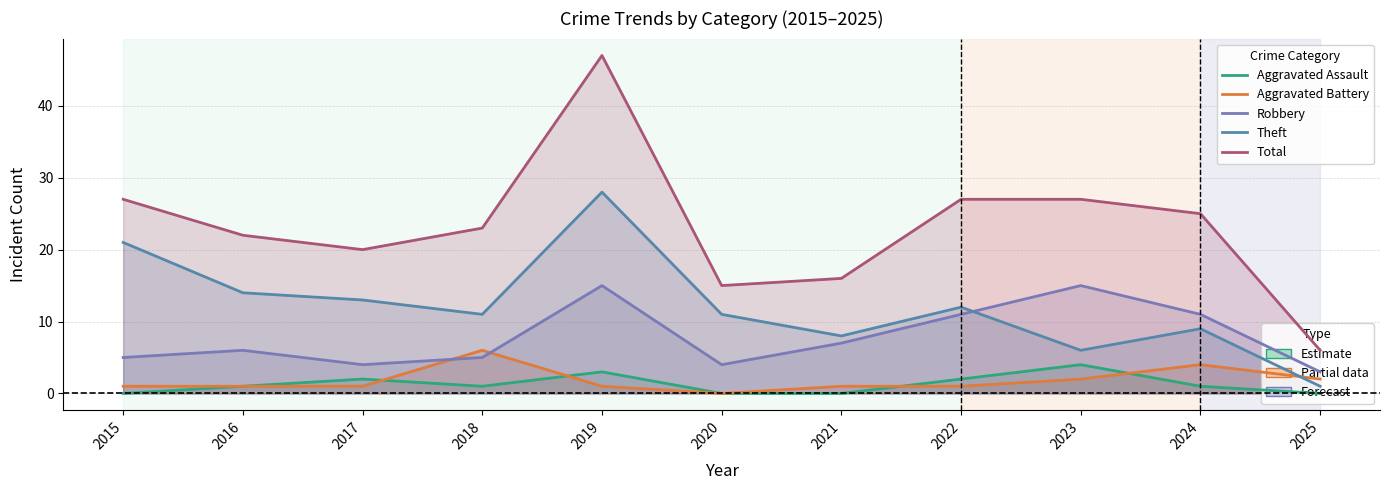

In Aggravated Assault, how many points are lower than both neighbors (excluding endpoints)?

1